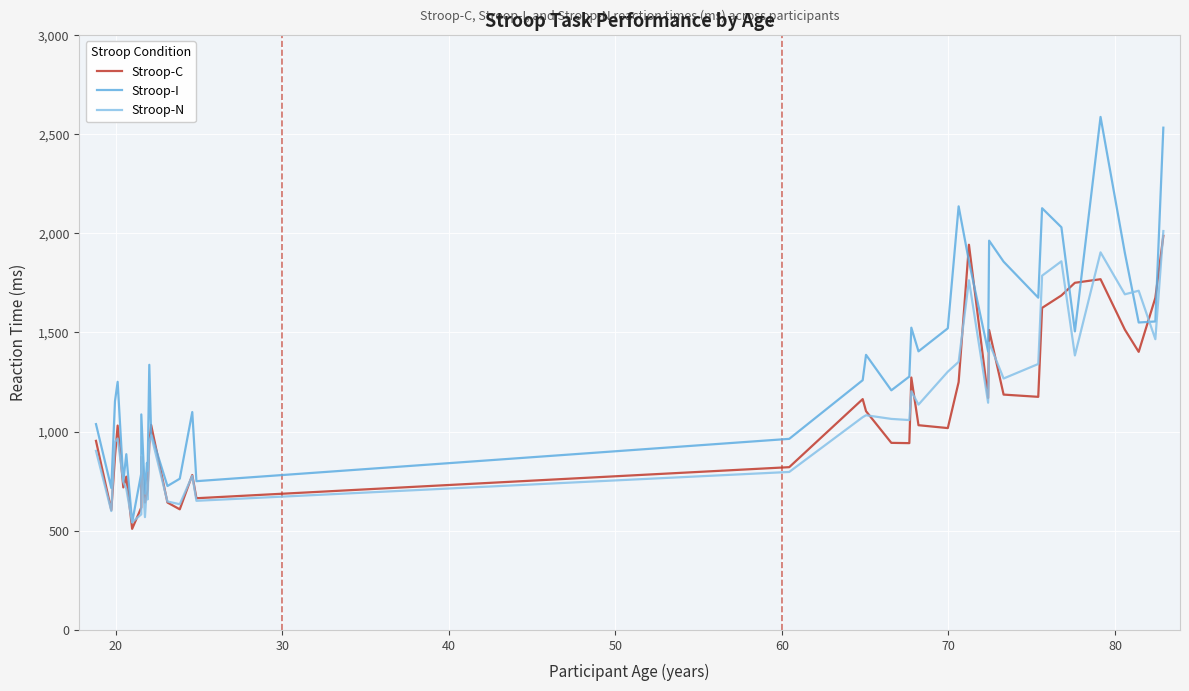

How many lines are shown in the chart?

3